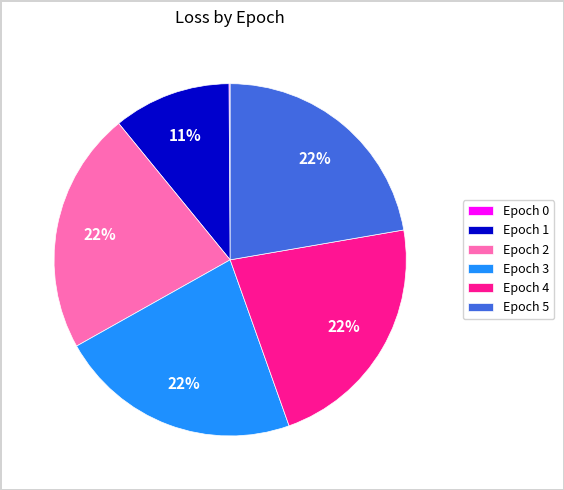

To the nearest percent, what percentage of the pie is Epoch 5?

22%